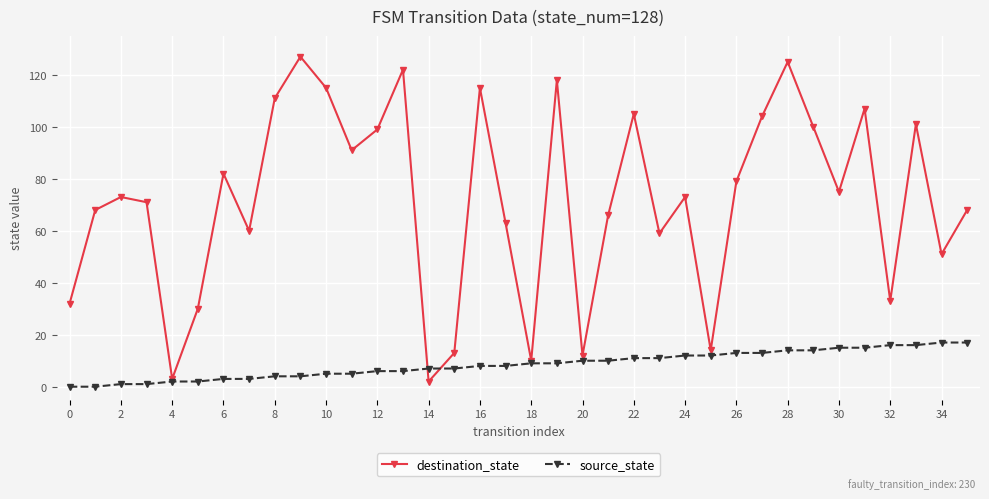

At how many categories does at least one series exceed 120?

3